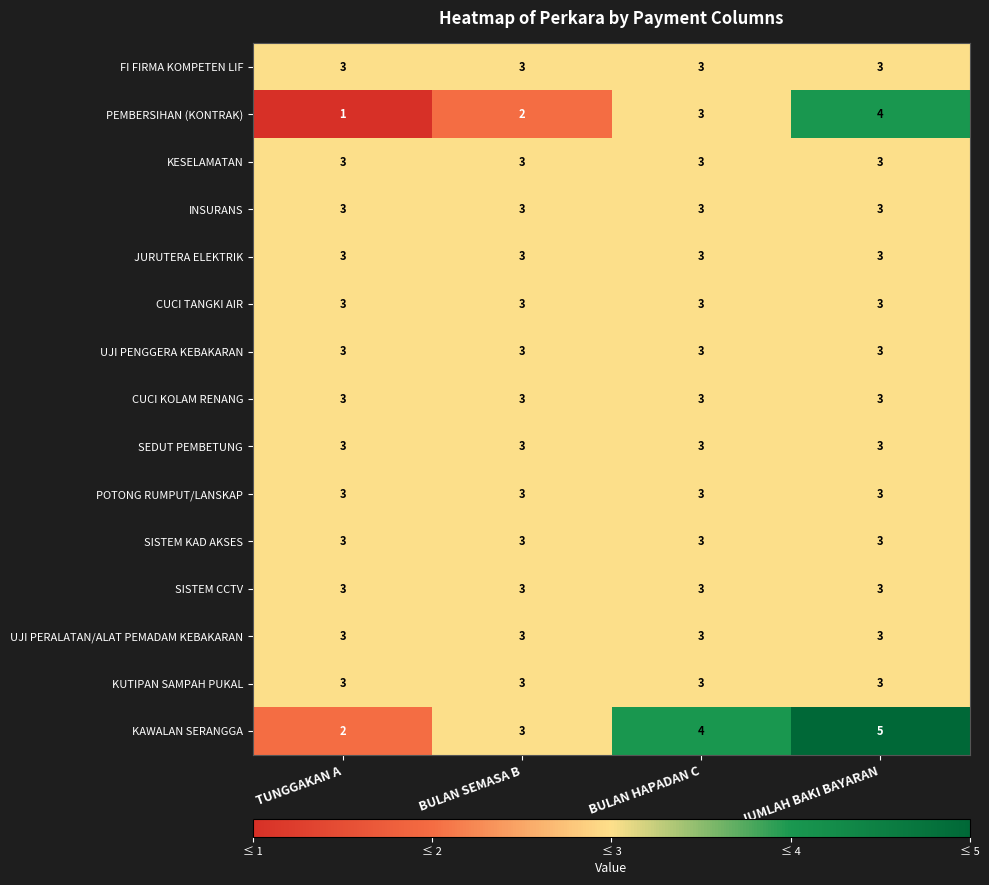

Where is PEMBERSIHAN (KONTRAK) nearest to the value 2?

BULAN SEMASA B